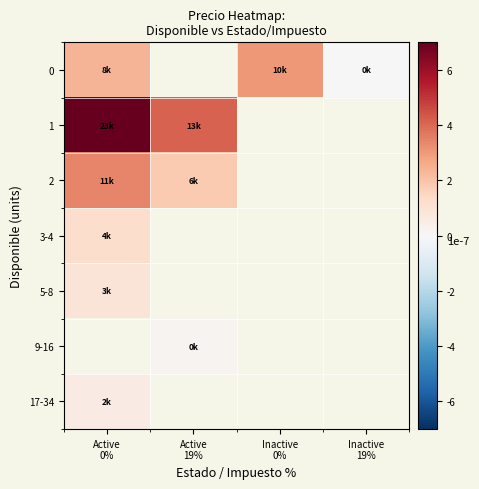

Which category has the highest value across all series?

Active
0%